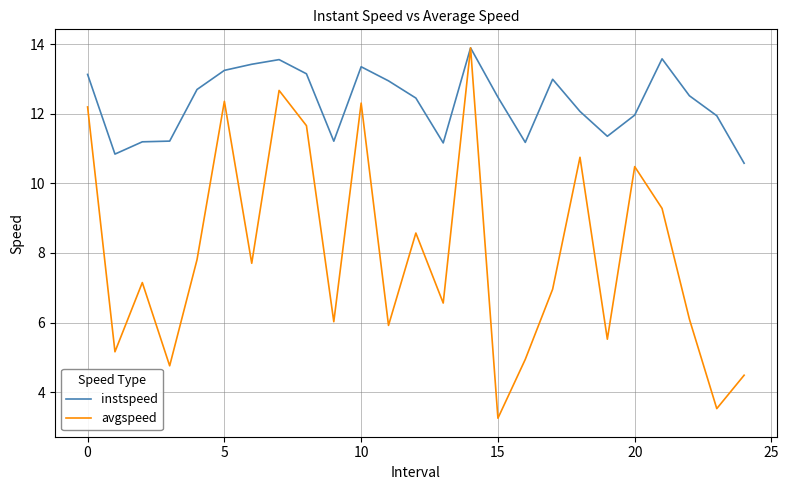

What is the smallest value displayed?

3.3